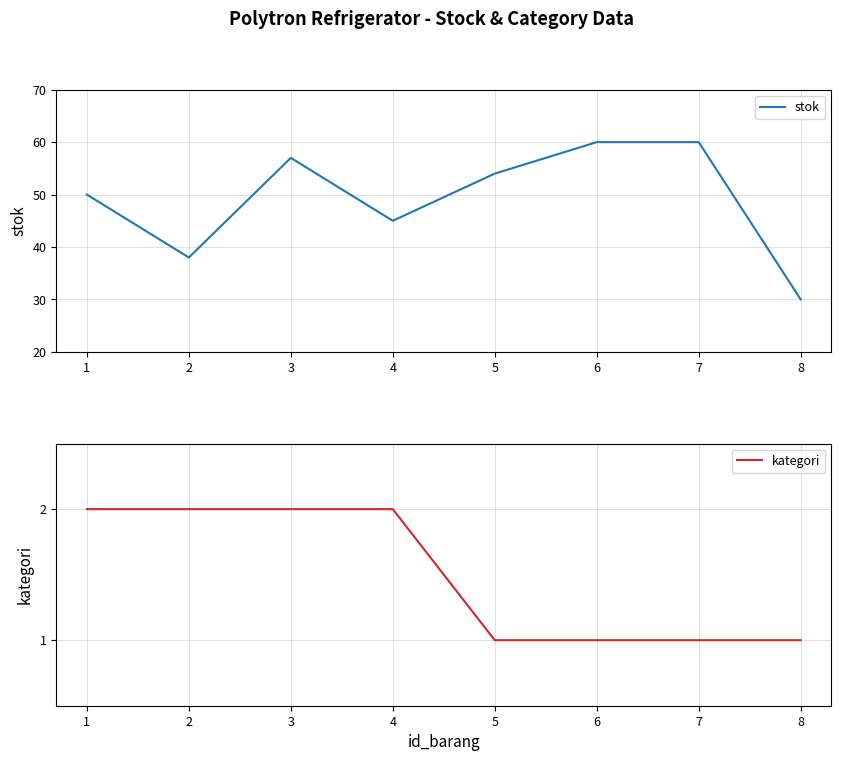

Reading right to left, what are all the values shown in this chart?

stok: 30	60	60	54	45	57	38	50
kategori: 1	1	1	1	2	2	2	2